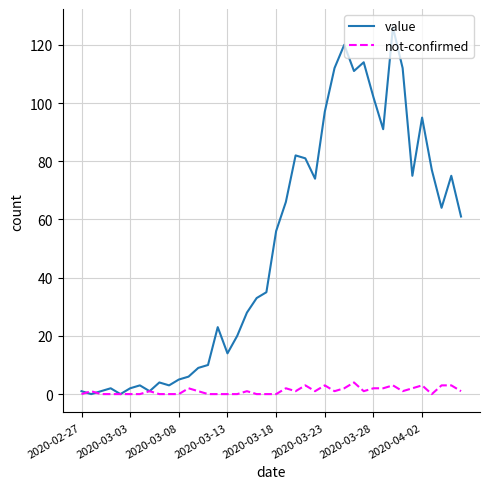

How many distinct data groups are displayed?

2